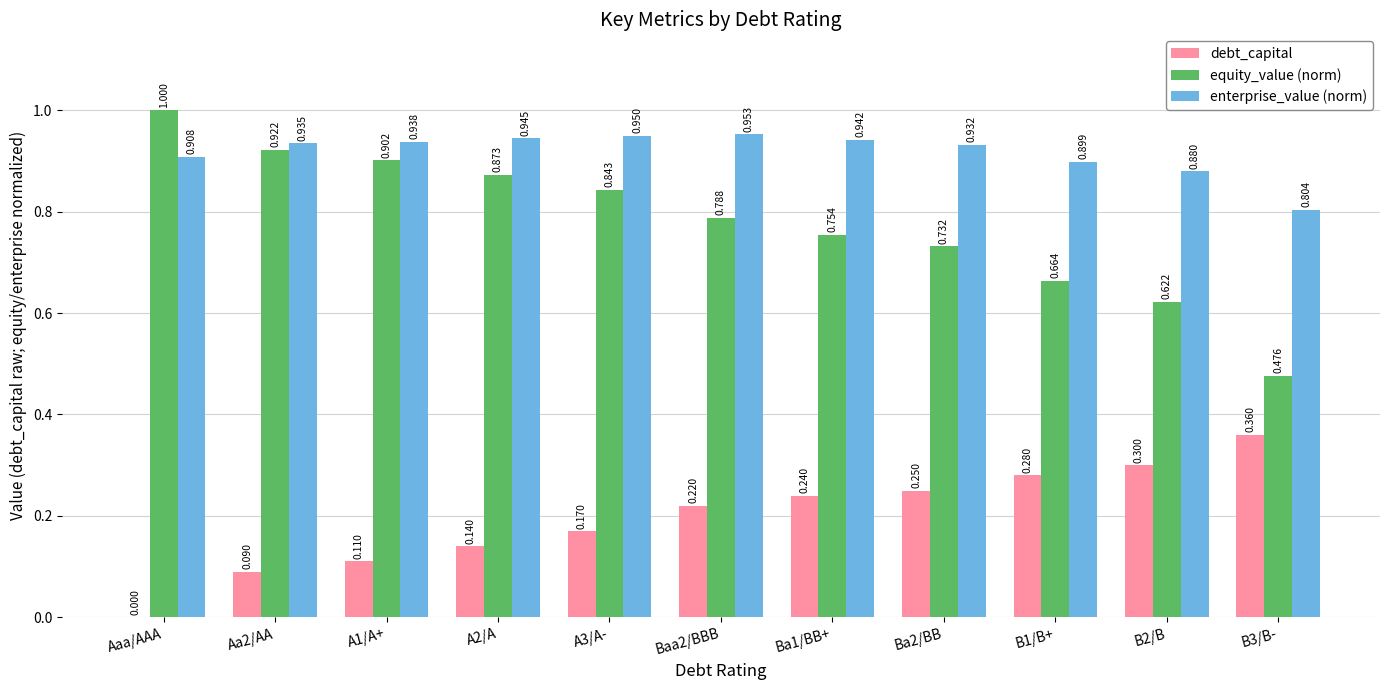

Which series has the largest total across all categories?

enterprise_value (norm)